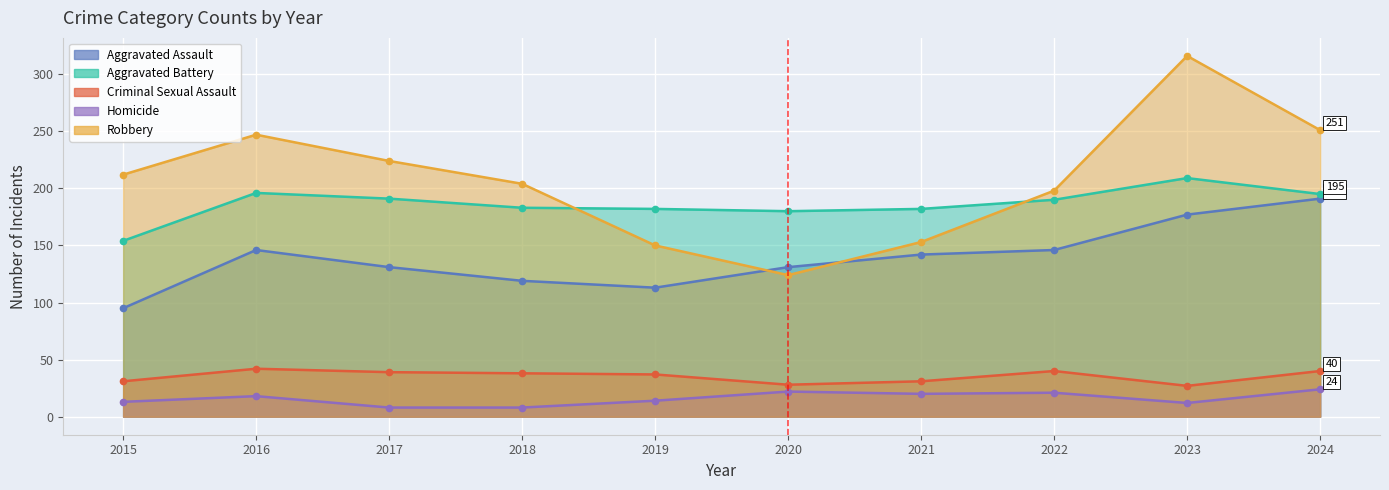

Is it true that Criminal Sexual Assault equals 39 at 2017?

True